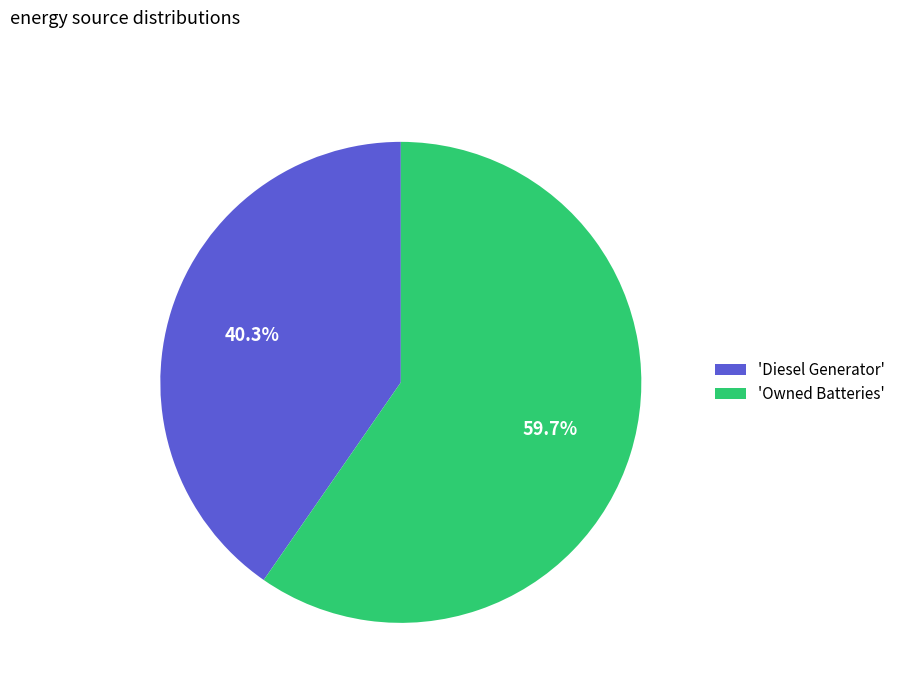

Combined, what portion of the pie is 'Owned Batteries' and 'Diesel Generator'?

100.0%